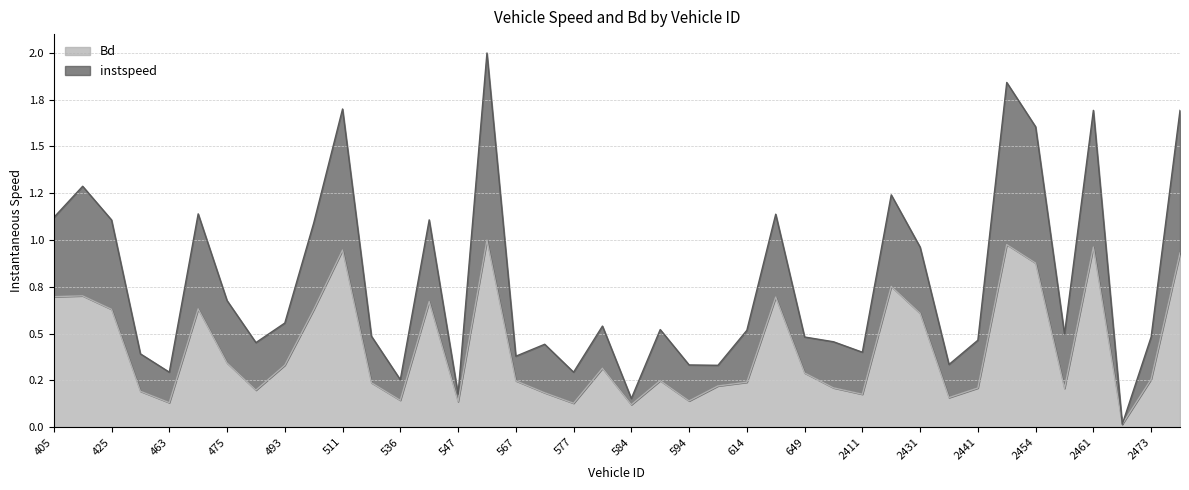

How many series are shown in this chart?

2